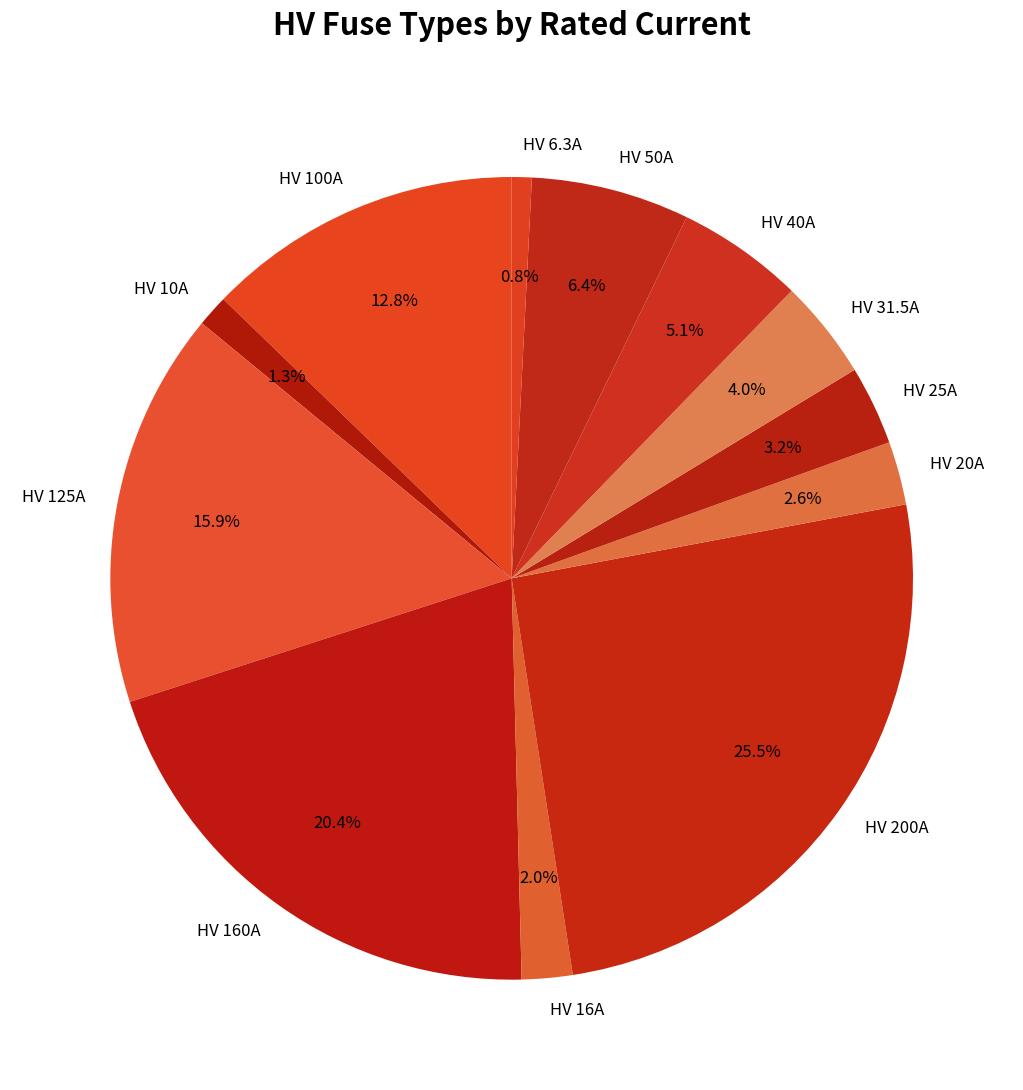

Does any single category account for the majority?

No